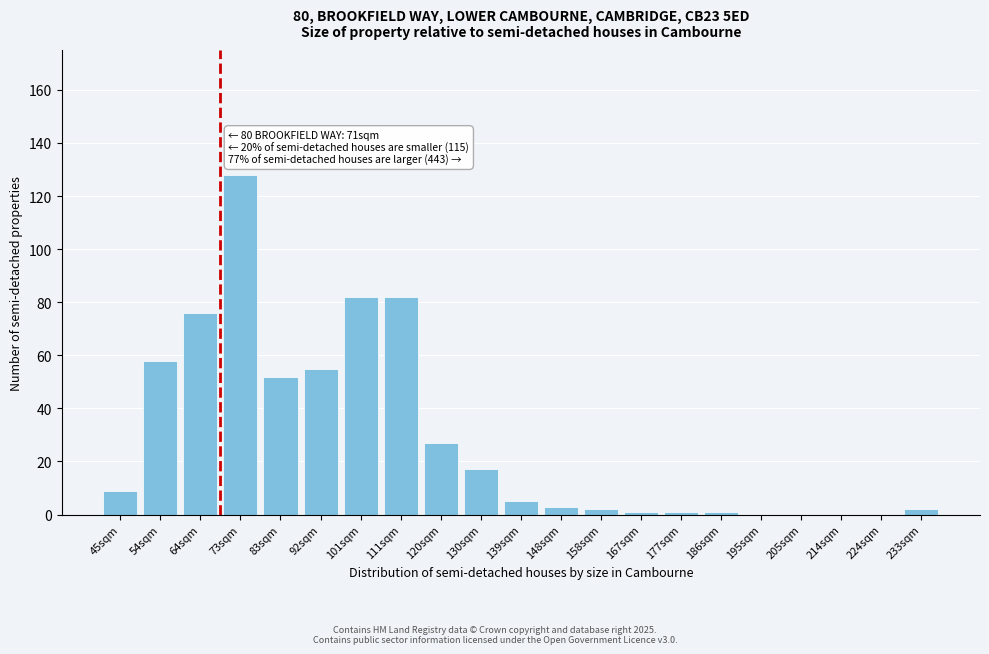

Reading left to right, transcribe all the data shown in this chart.

45sqm=9	54sqm=58	64sqm=76	73sqm=128	83sqm=52	92sqm=55	101sqm=82	111sqm=82	120sqm=27	130sqm=17	139sqm=5	148sqm=3	158sqm=2	167sqm=1	177sqm=1	186sqm=1	195sqm=0	205sqm=0	214sqm=0	224sqm=0	233sqm=2